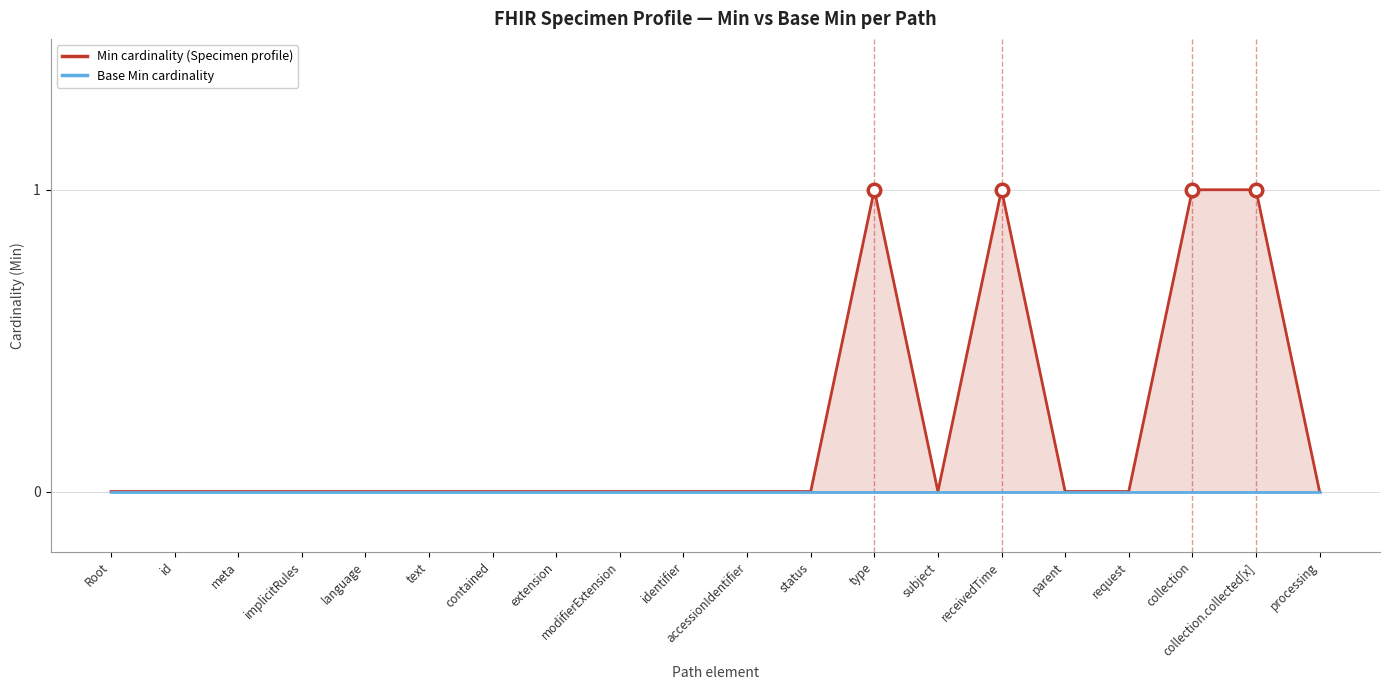

The value of Base Min cardinality at identifier is 0. True or false?

True